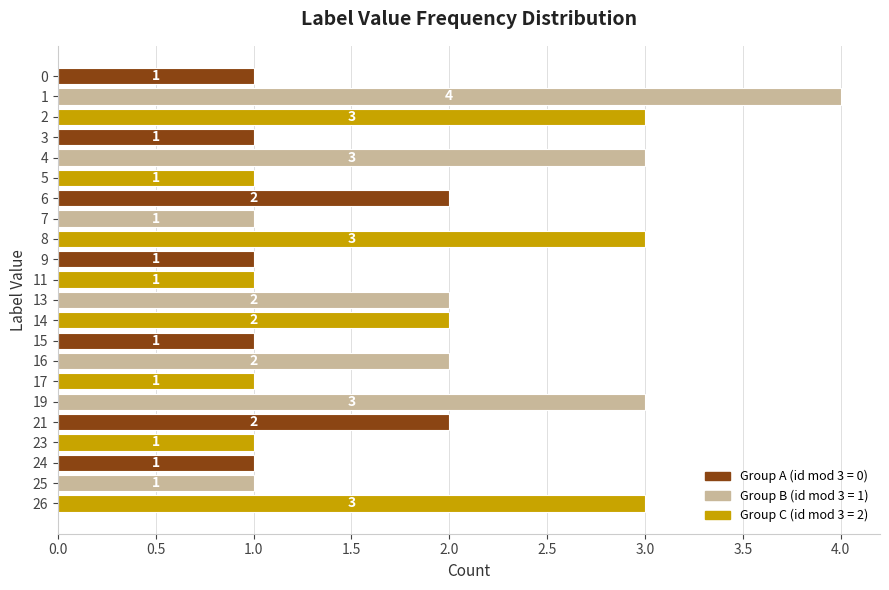

Count the values in the range 1 to 3.

21